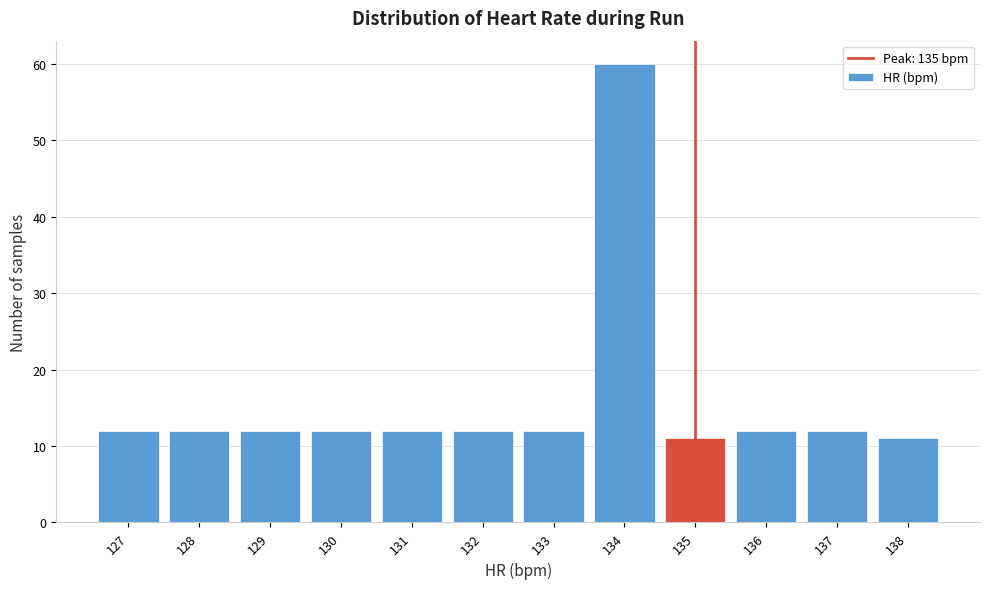

Reading left to right, extract all data points from this chart.

127=12	128=12	129=12	130=12	131=12	132=12	133=12	134=60	135=11	136=12	137=12	138=11